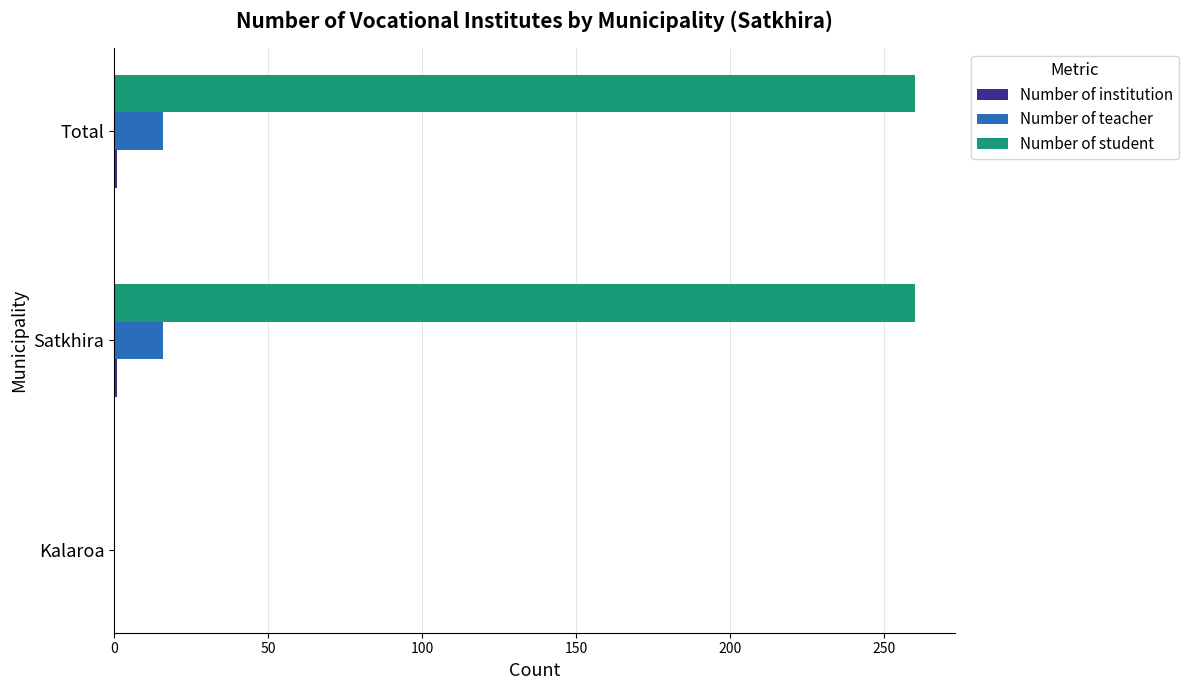

What is the maximum value shown in the chart?

260